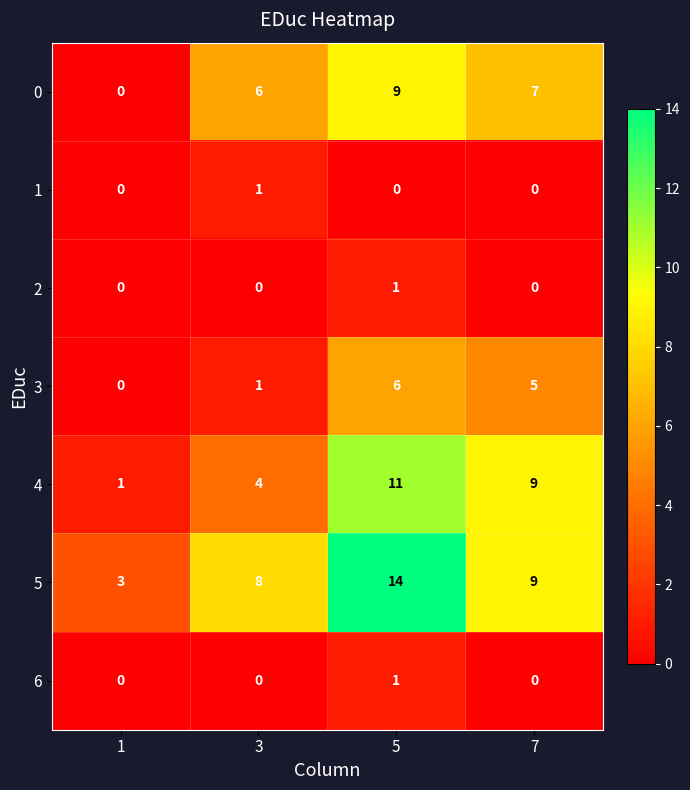

True or false: 5 has a value of 11 at 3.

False